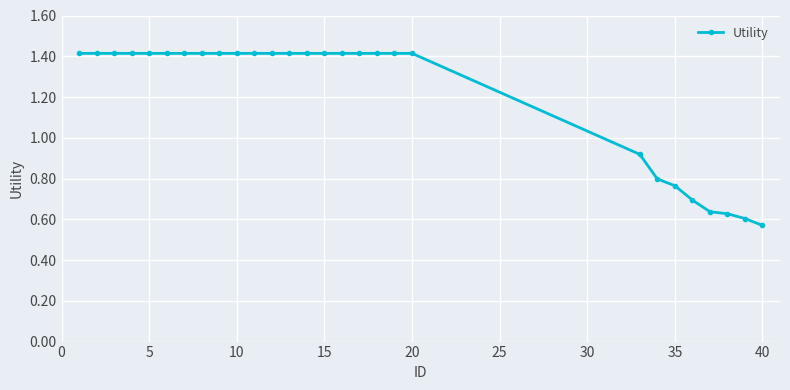

What is the sum of all values?

33.9